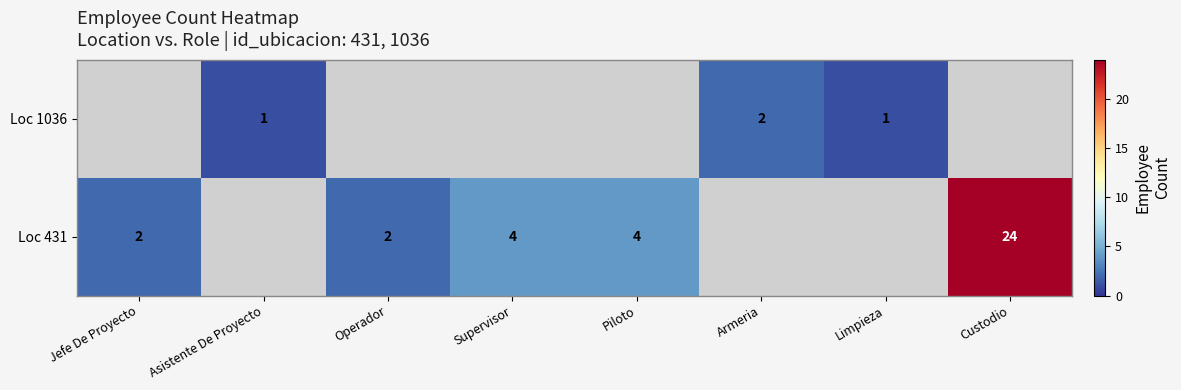

Is it true that Loc 1036 equals 2 at Armeria?

True